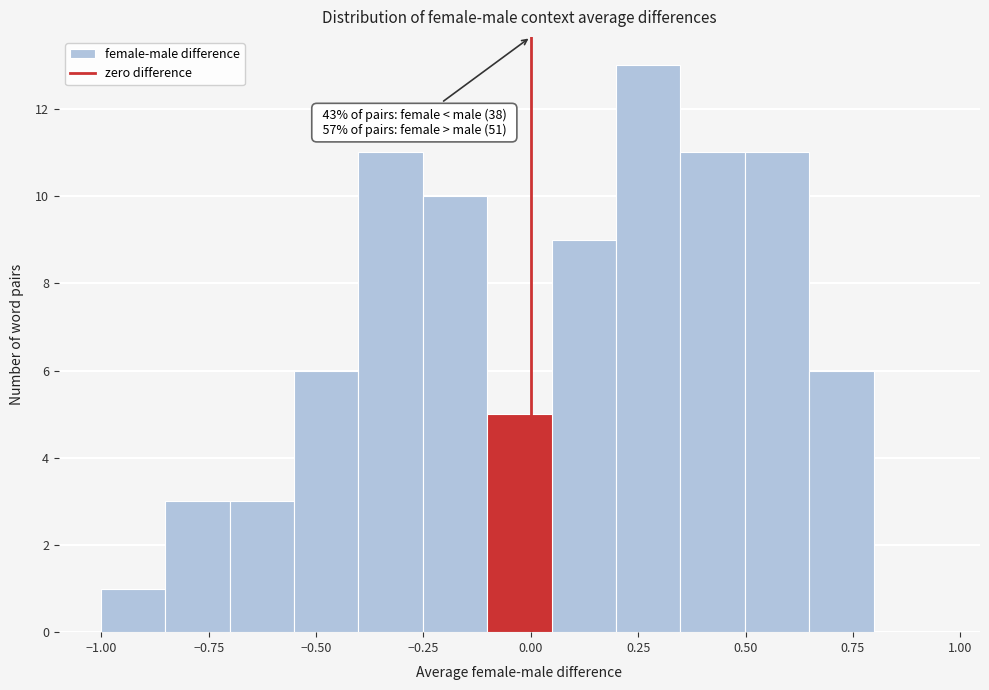

Read against the x-axis, roughly where is the centre of the tallest bar?

0.25